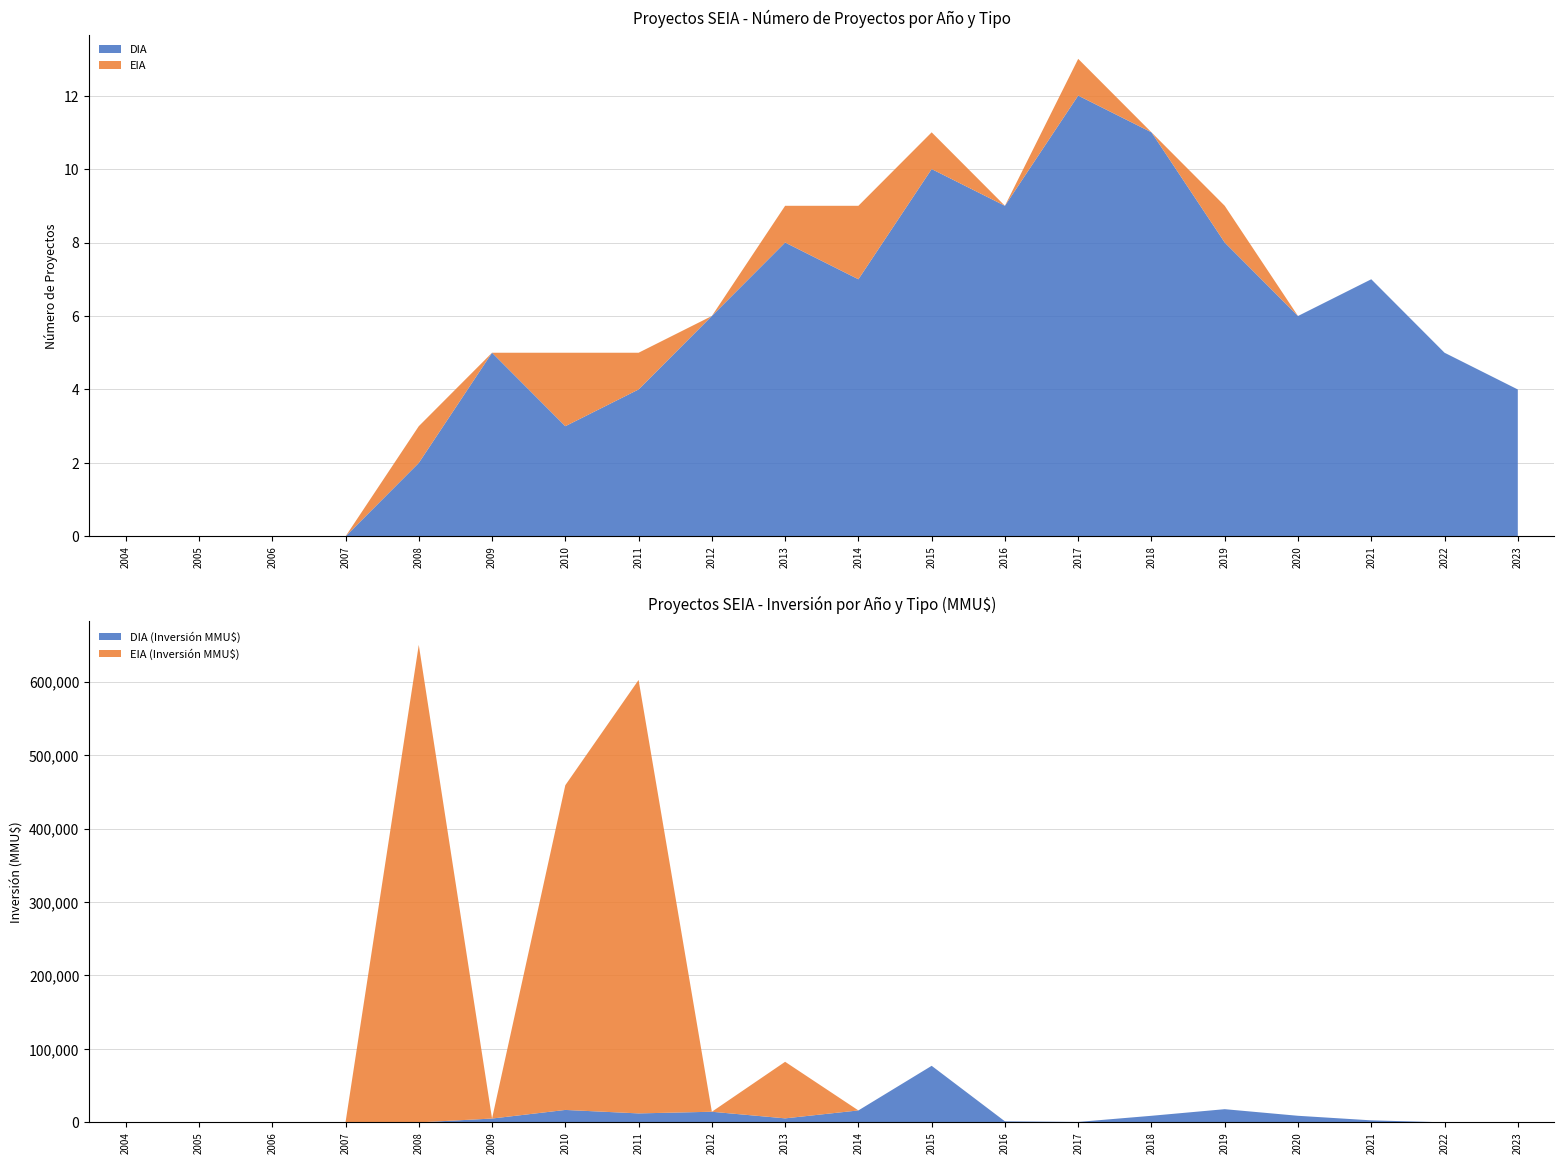

Reading left to right, extract all data points from this chart.

DIA: 2004=0	2005=0	2006=0	2007=0	2008=2	2009=5	2010=3	2011=4	2012=6	2013=8	2014=7	2015=10	2016=9	2017=12	2018=11	2019=8	2020=6	2021=7	2022=5	2023=4
EIA: 2004=0	2005=0	2006=0	2007=0	2008=1	2009=0	2010=2	2011=1	2012=0	2013=1	2014=2	2015=1	2016=0	2017=1	2018=0	2019=1	2020=0	2021=0	2022=0	2023=0